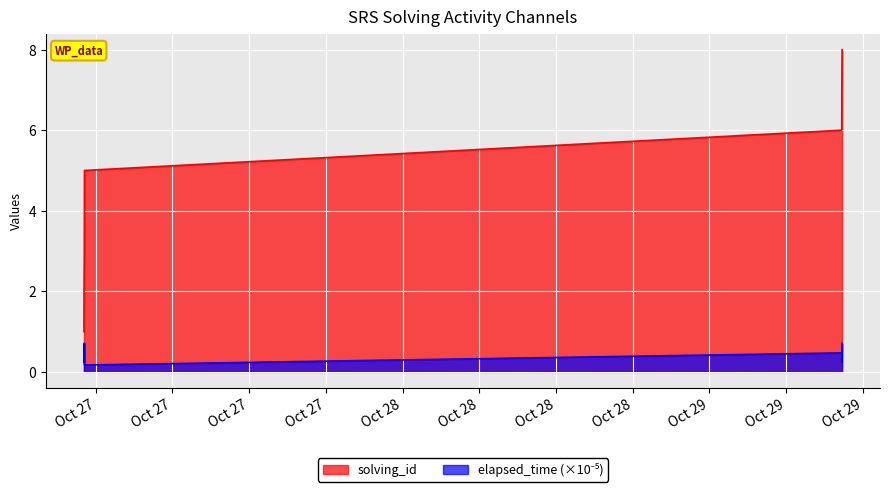

True or false: elapsed_time and solving_id cross at least once.

False